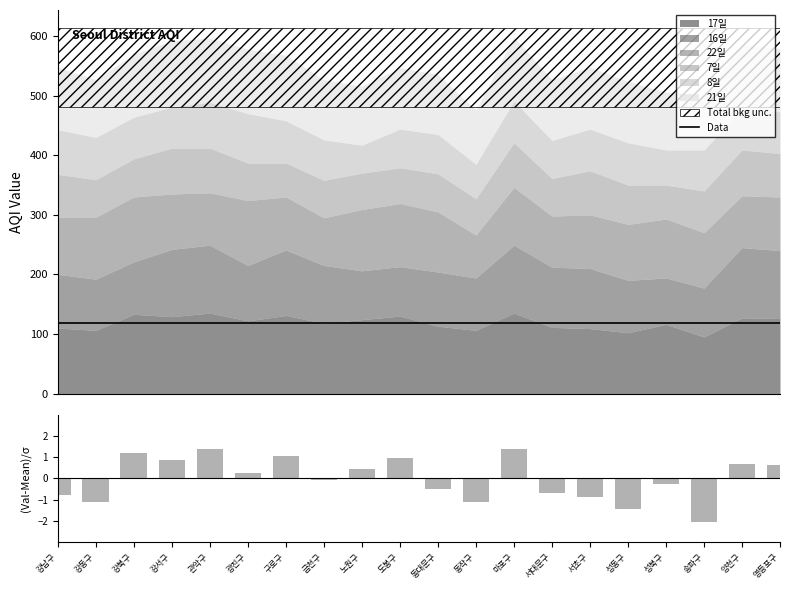

At which category is the sum across all series the highest?

마포구